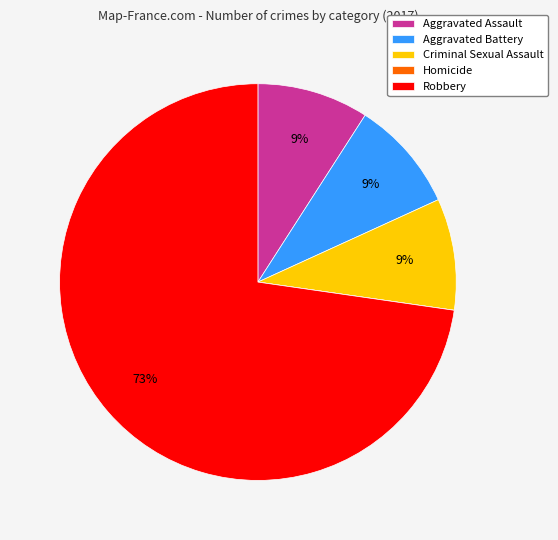

What is the ratio of the value at Criminal Sexual Assault to the value at Aggravated Battery?

1.0